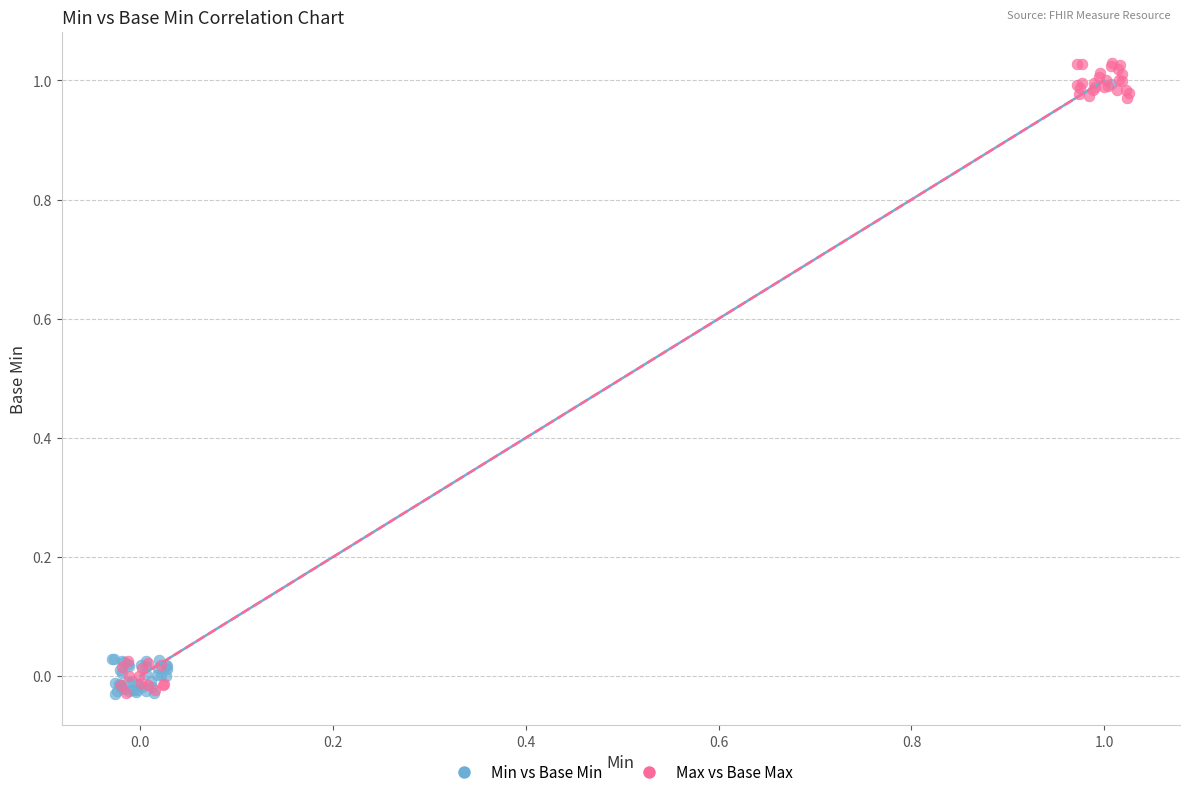

Which series has the largest Y range (max minus min)?

Max vs Base Max